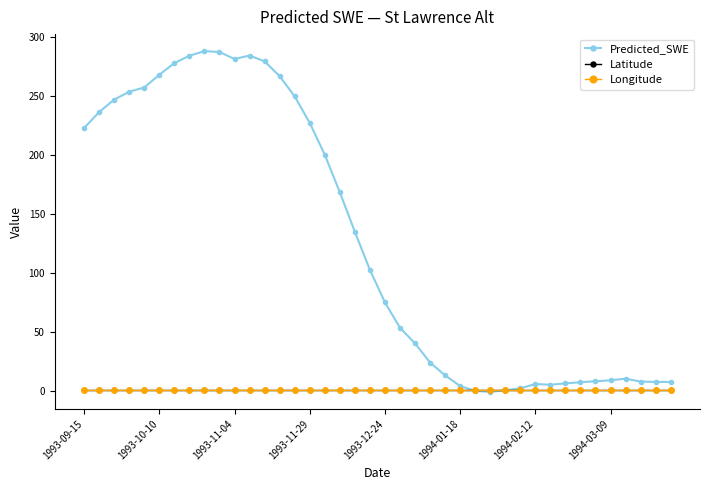

Which series has the widest spread of values?

Predicted_SWE